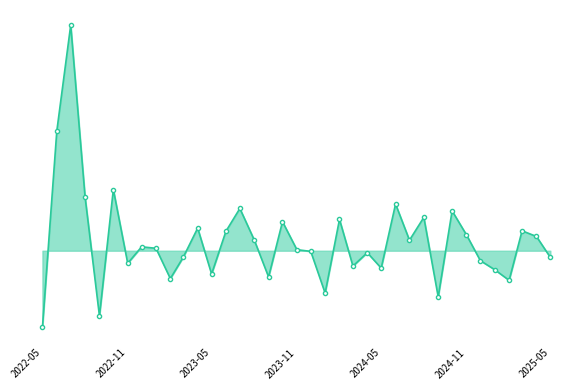

What is the smallest value displayed?

-57.0